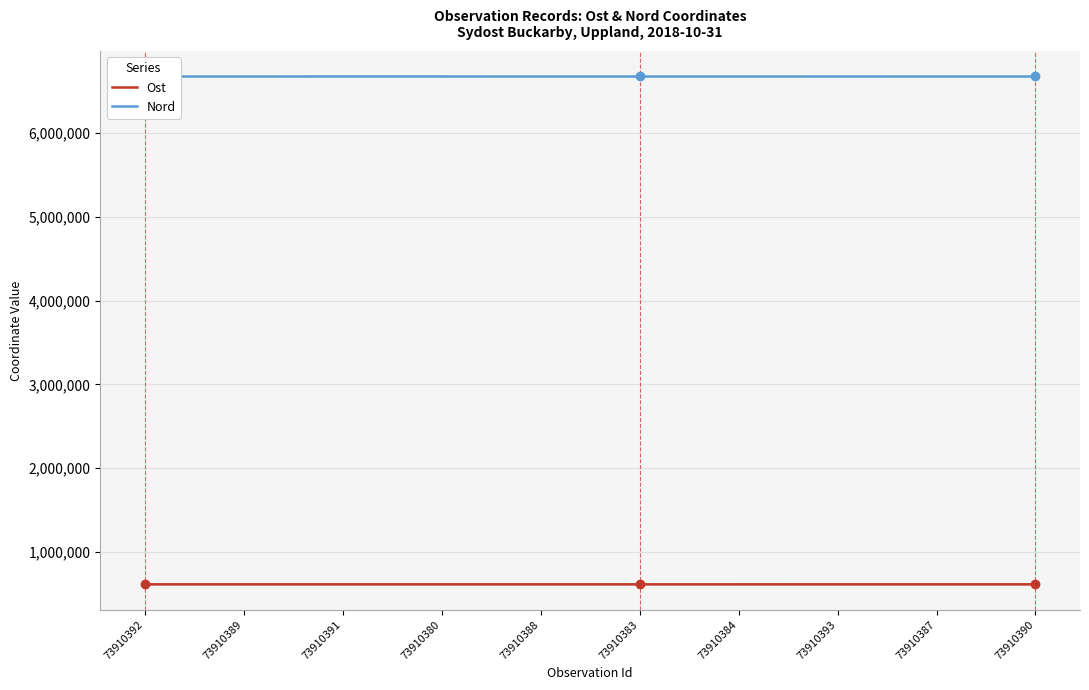

Between 73910383 and 73910384, which series saw the biggest shift?

Ost